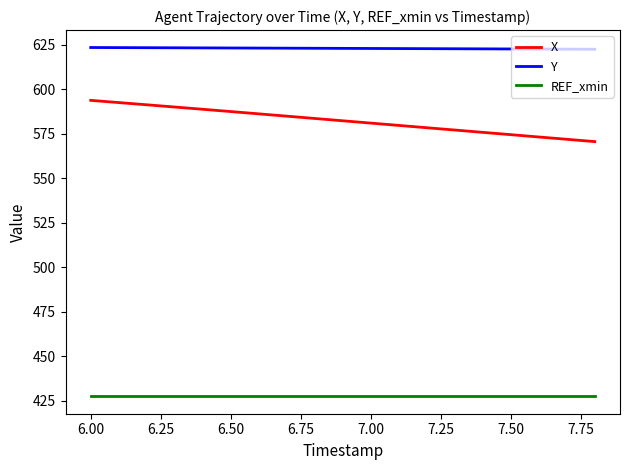

True or false: X and Y intersect in this chart.

False